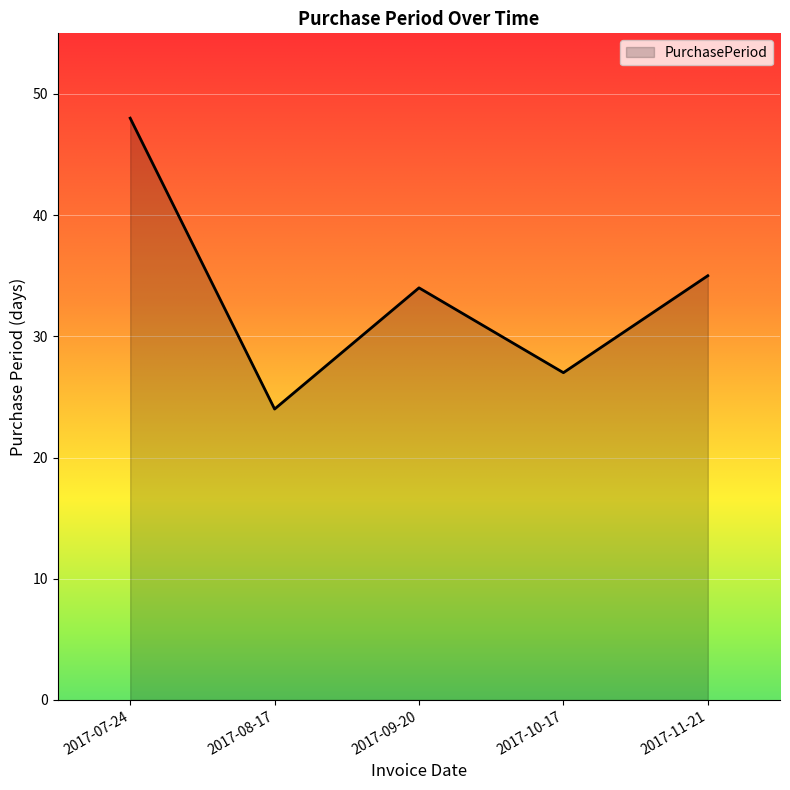

What is the change in value from 2017-07-24 to 2017-11-21?

-13